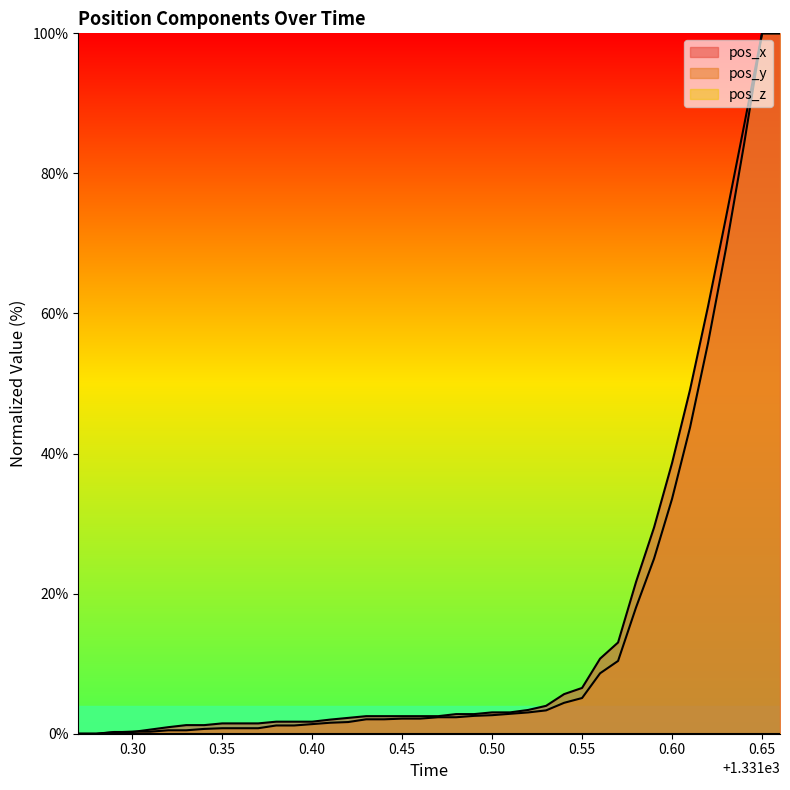

What is the highest value of the pos_x series?

100.0